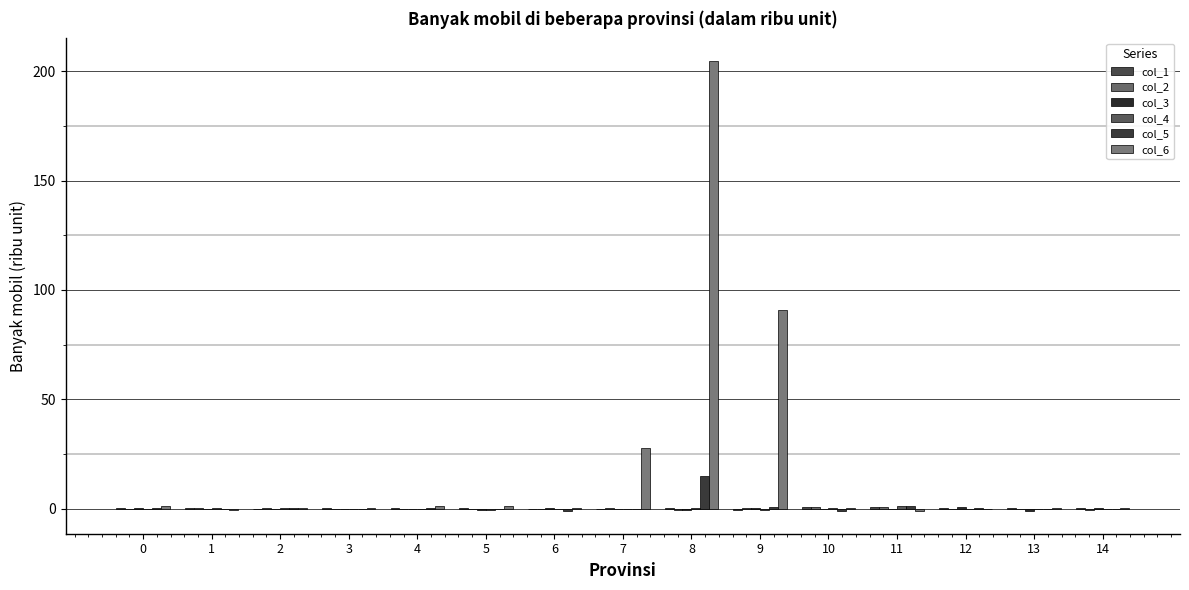

Count the number of categories in the chart.

15